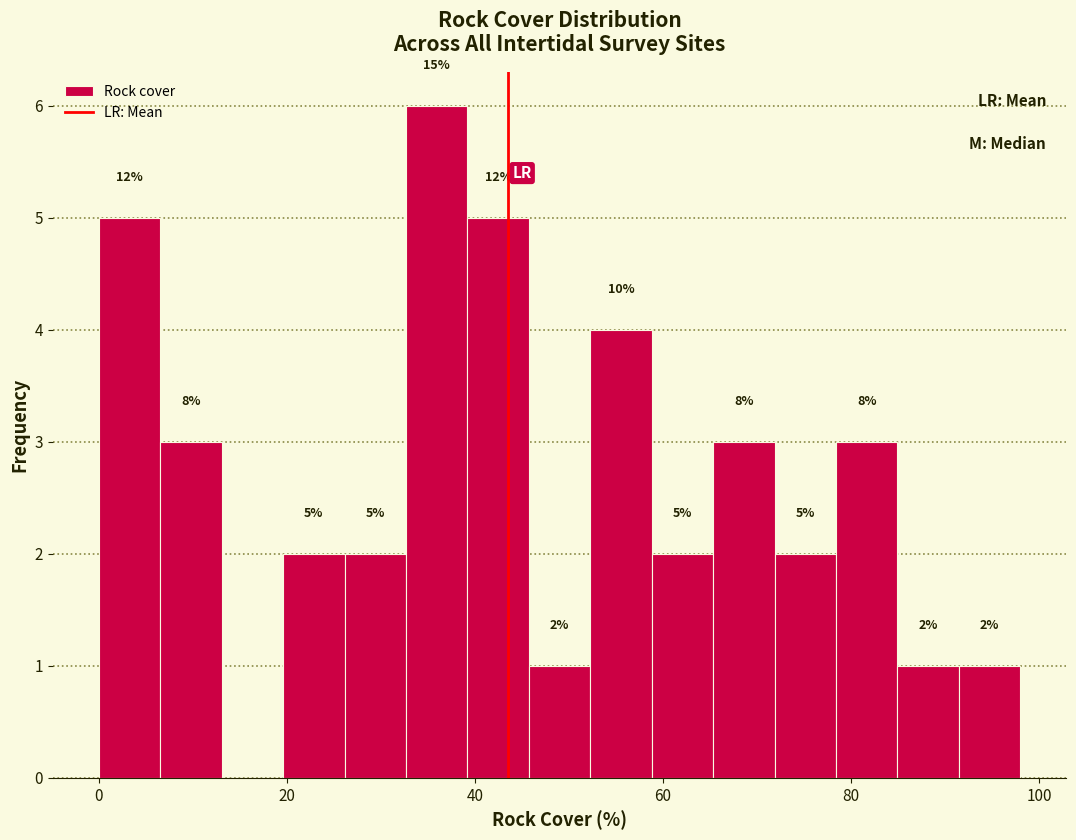

Read against the x-axis, roughly where is the centre of the tallest bar?

36